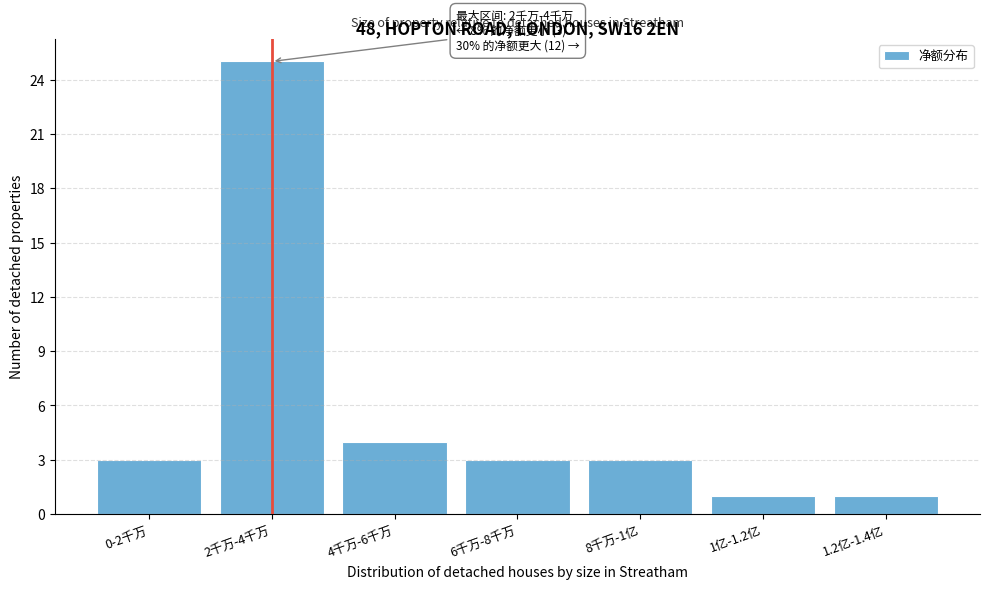

Reading left to right, transcribe all the data shown in this chart.

0-2千万=3	2千万-4千万=25	4千万-6千万=4	6千万-8千万=3	8千万-1亿=3	1亿-1.2亿=1	1.2亿-1.4亿=1